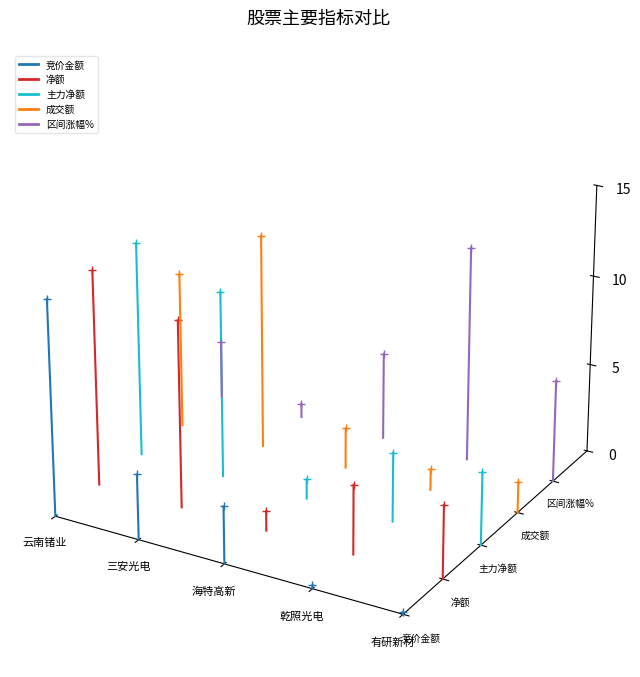

Between 乾照光电 and 有研新材, which is larger?

乾照光电